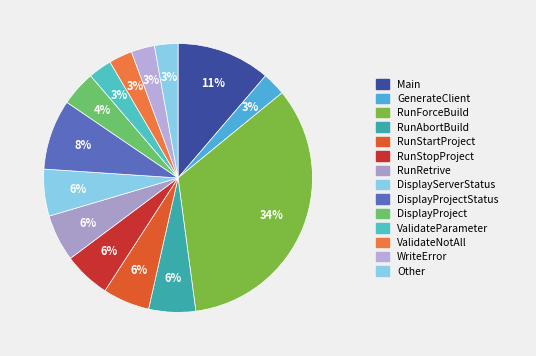

How many segments does this pie chart have?

14